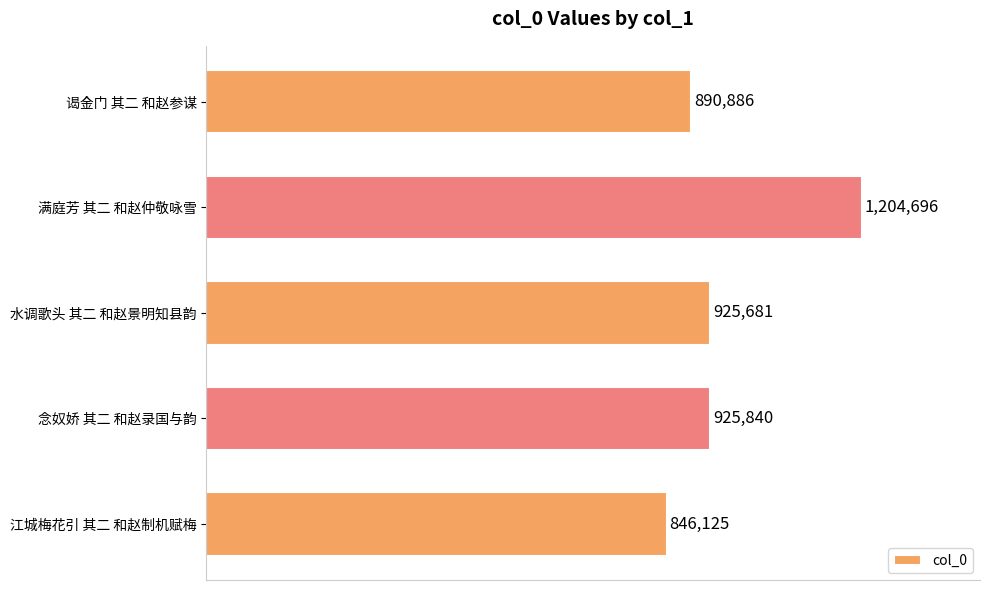

Which category has the highest value across all series?

满庭芳 其二 和赵仲敬咏雪